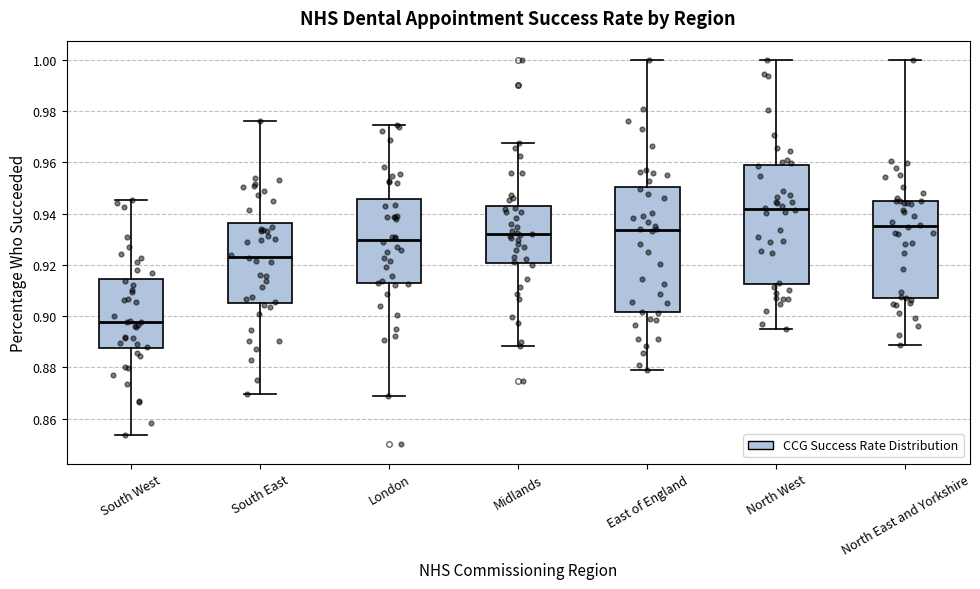

Reading left to right, transcribe this box plot: for each box, give where its median line is, the range the box spans, and where its two whiskers end, as read against the y-axis. The values are not printed on the chart, so give them approximately, as read against the axis.

South West: median 0.898, box 0.888 to 0.914, whiskers 0.854 to 0.946
South East: median 0.924, box 0.906 to 0.936, whiskers 0.870 to 0.976
London: median 0.930, box 0.912 to 0.946, whiskers 0.868 to 0.974
Midlands: median 0.932, box 0.920 to 0.942, whiskers 0.888 to 0.968
East of England: median 0.934, box 0.902 to 0.950, whiskers 0.880 to 1.000
North West: median 0.942, box 0.912 to 0.960, whiskers 0.894 to 1.000
North East and Yorkshire: median 0.936, box 0.908 to 0.944, whiskers 0.888 to 1.000